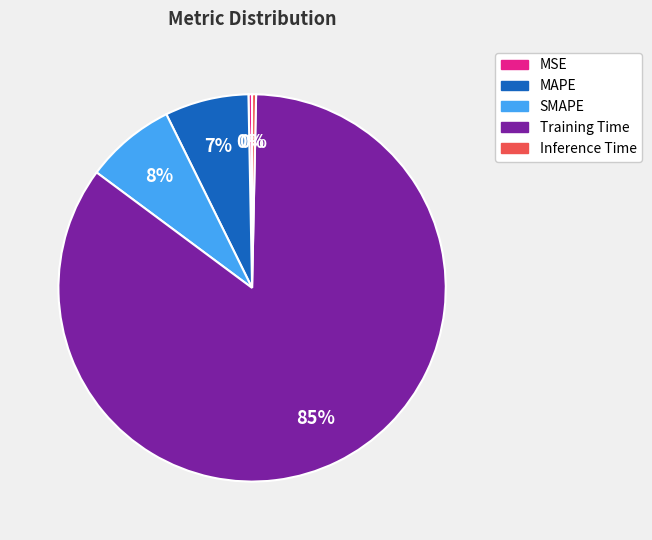

Does Training Time account for over 50% of the chart?

Yes